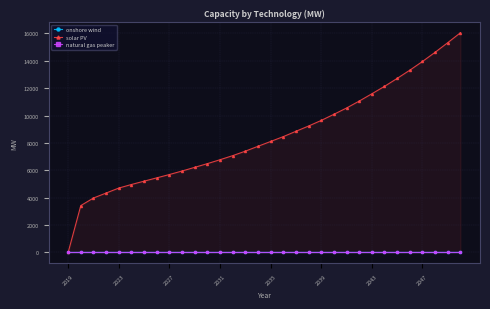

What is the value of the solar PV point at the 20th from the left?

9236.5